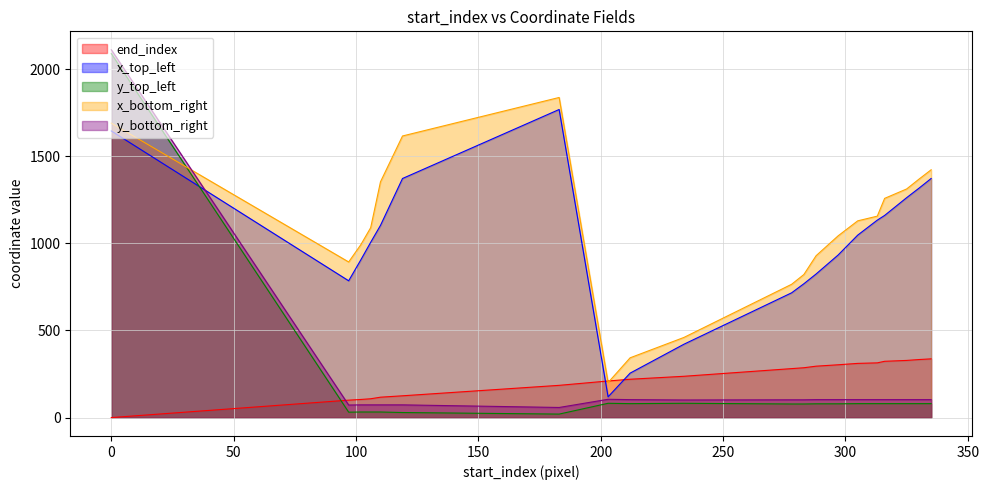

How many lines are shown in the chart?

5